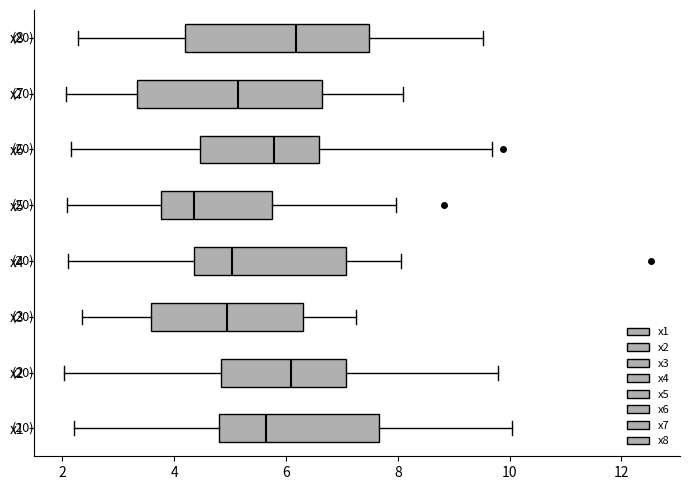

Where does the left whisker of the box for x7 end on the x-axis? The values are not printed on the chart, so give them approximately, as read against the axis.

2.0